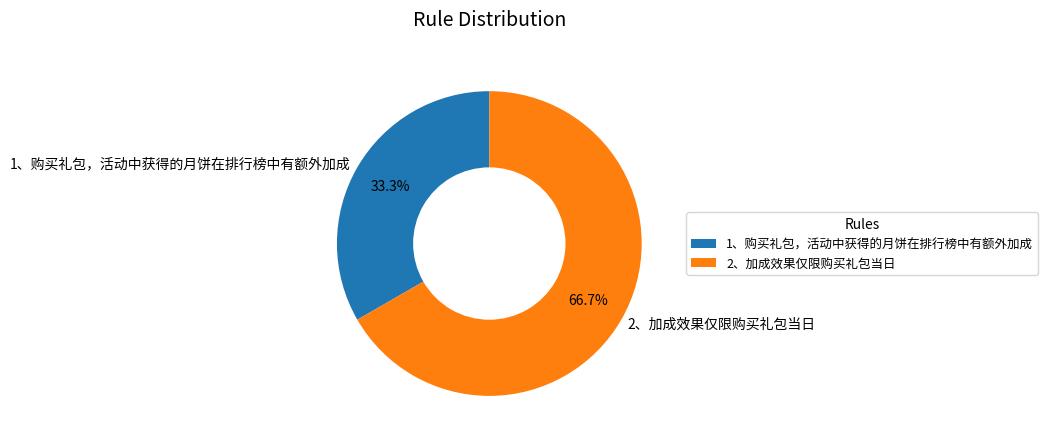

What percentage do 1、购买礼包，活动中获得的月饼在排行榜中有额外加成 and 2、加成效果仅限购买礼包当日 together represent?

100.0%